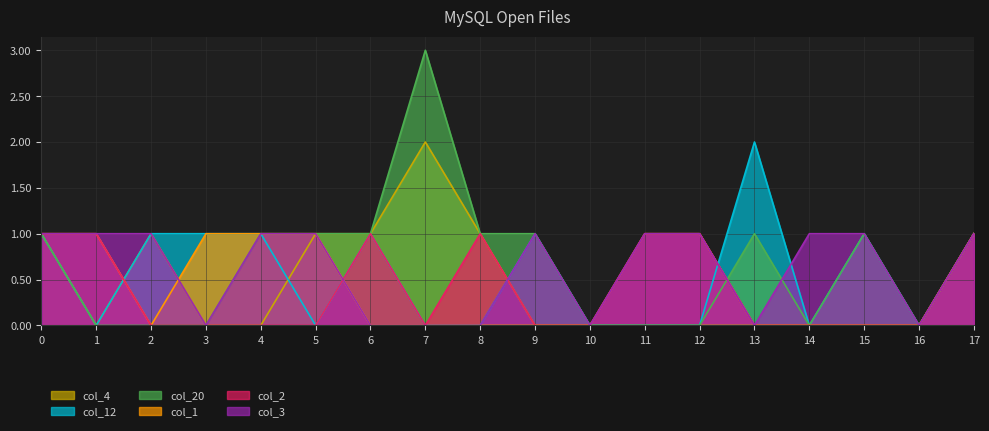

Reading right to left, transcribe all the data shown in this chart.

col_4: 1	0	0	0	0	0	0	0	0	1	2	1	1	0	0	1	0	1
col_12: 1	0	1	0	2	0	0	0	1	0	0	1	0	1	1	1	0	1
col_20: 1	0	1	0	1	0	0	0	1	1	3	1	1	1	0	0	0	1
col_1: 1	0	0	0	0	1	1	0	0	0	0	0	1	1	1	0	1	1
col_2: 1	0	0	0	0	1	1	0	0	1	0	1	0	0	0	0	1	1
col_3: 1	0	1	1	0	1	1	0	1	0	0	0	1	1	0	1	1	1